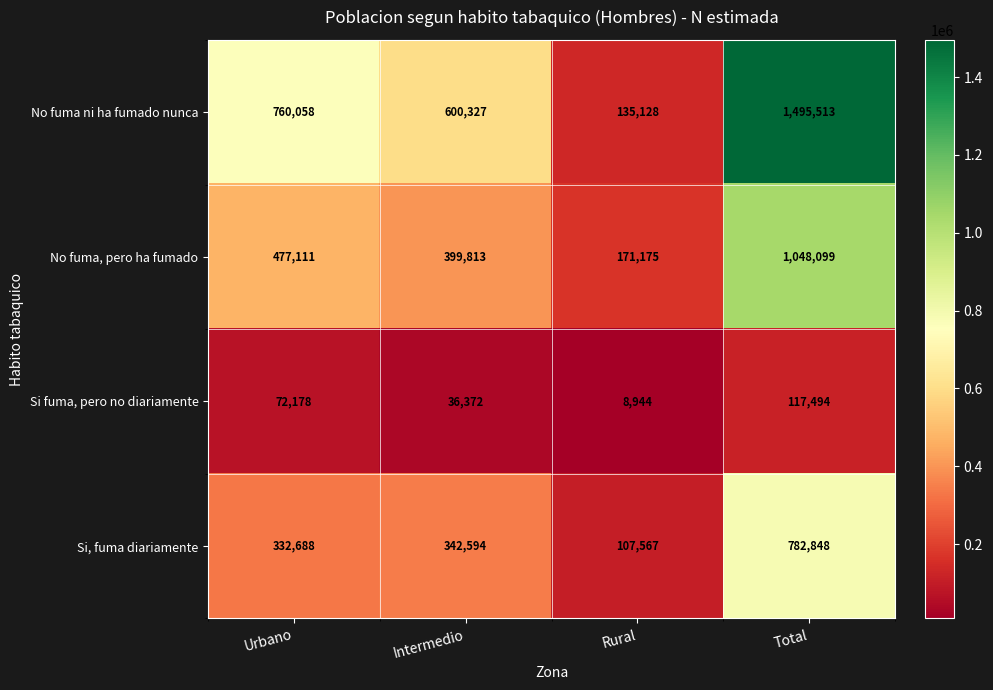

Reading left to right, transcribe all the data shown in this chart.

No fuma ni ha fumado nunca: Urbano=760058	Intermedio=600327	Rural=135128	Total=1495513
No fuma, pero ha fumado: Urbano=477111	Intermedio=399813	Rural=171175	Total=1048099
Si fuma, pero no diariamente: Urbano=72178	Intermedio=36372	Rural=8944	Total=117494
Si, fuma diariamente: Urbano=332688	Intermedio=342594	Rural=107567	Total=782848